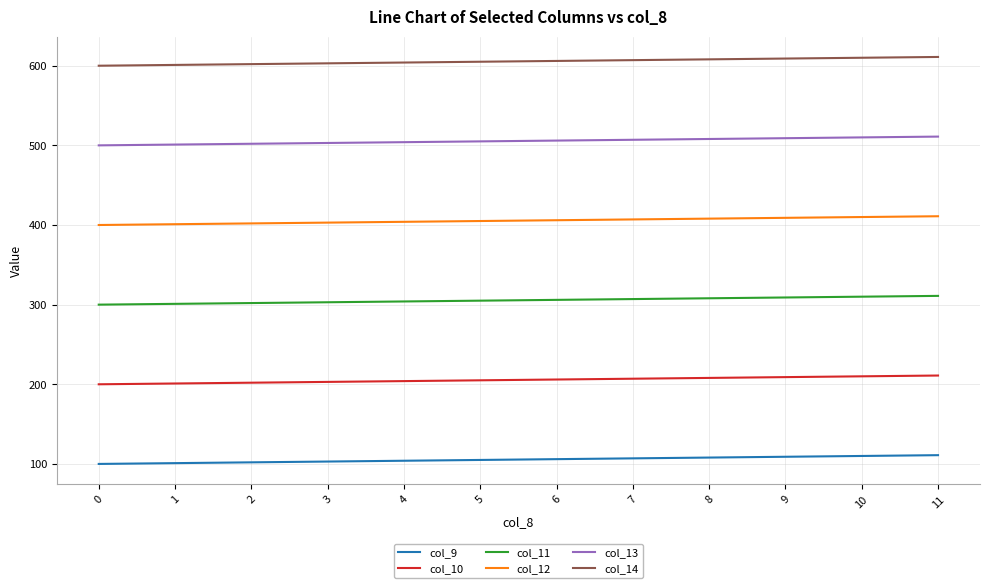

What is the minimum value shown in the chart?

100